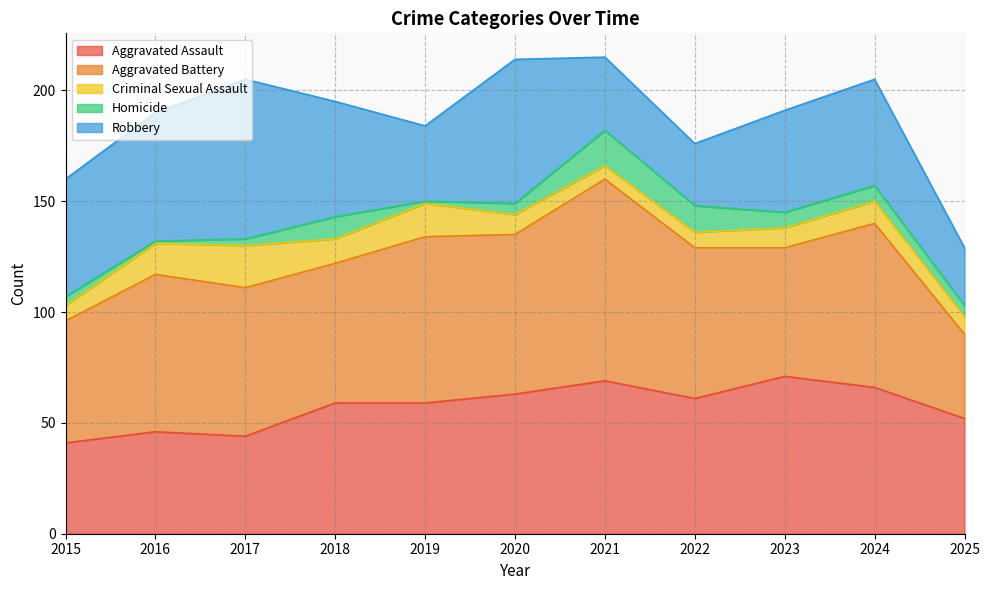

Reading left to right, what are all the values shown in this chart?

Aggravated Assault: 41	46	44	59	59	63	69	61	71	66	52
Aggravated Battery: 55	71	67	63	75	72	91	68	58	74	38
Criminal Sexual Assault: 7	14	19	11	15	9	6	7	9	10	8
Homicide: 4	1	3	10	1	5	16	12	7	7	5
Robbery: 53	58	72	52	34	65	33	28	46	48	26